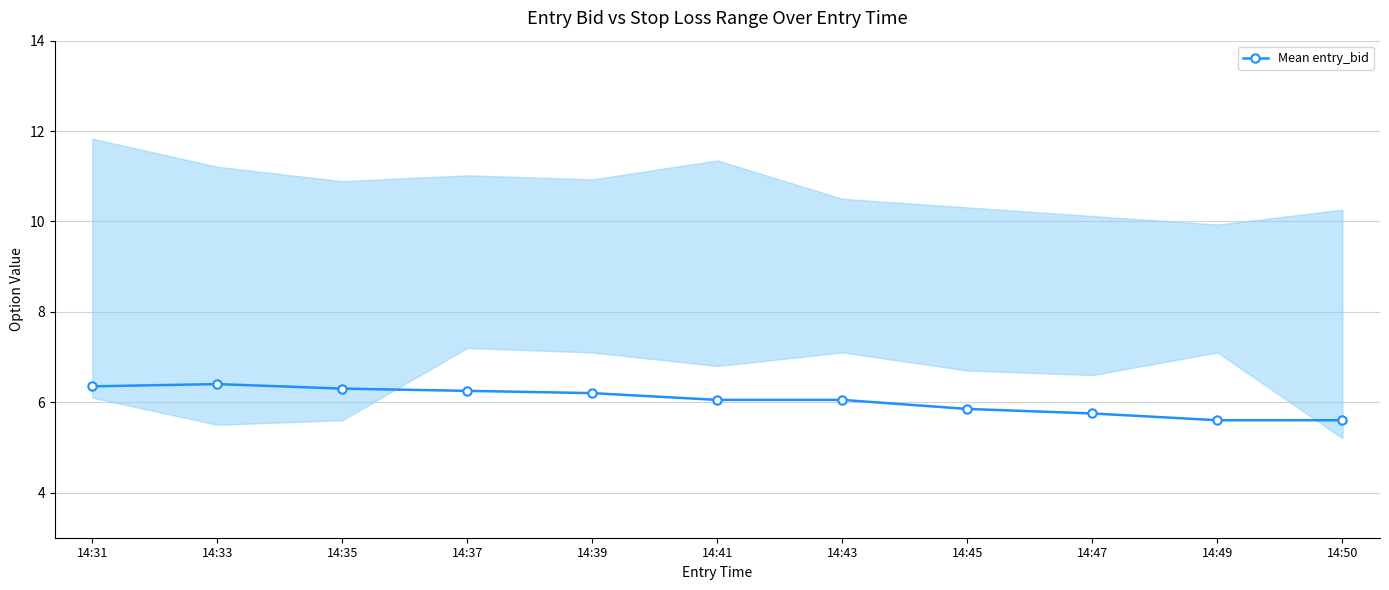

What is the maximum value shown in the chart?

6.4